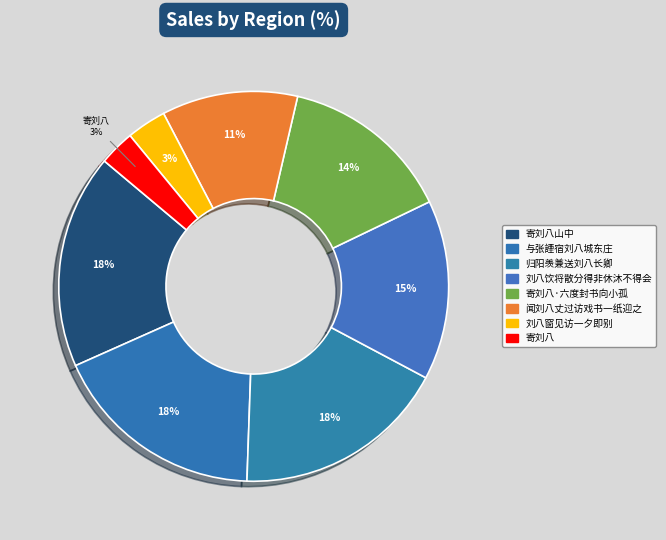

How many segments does this pie chart have?

8